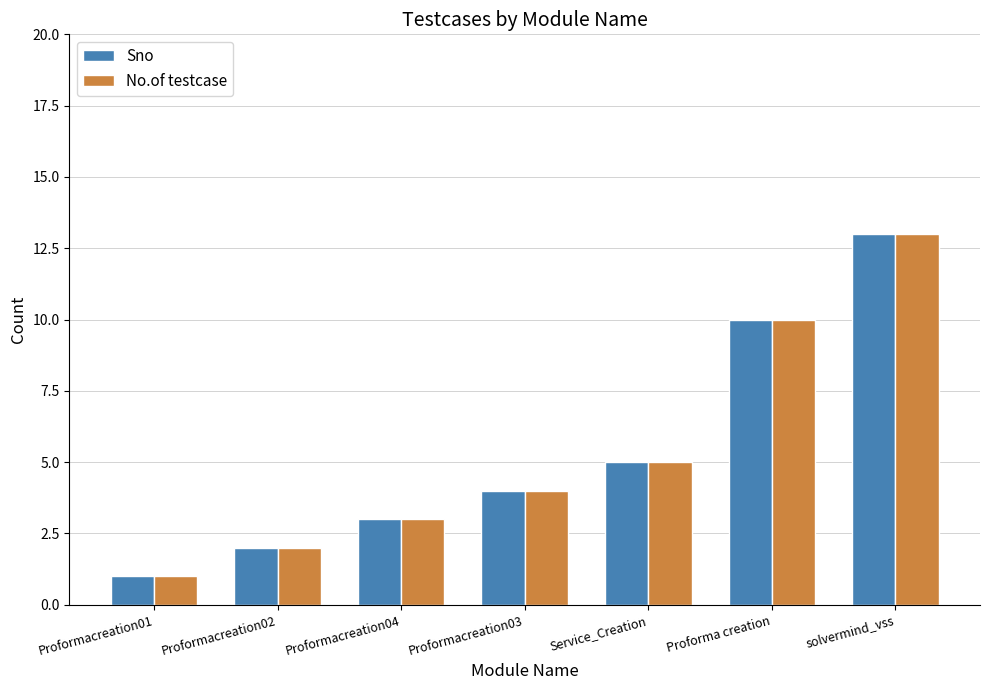

How many groups of bars are there?

7